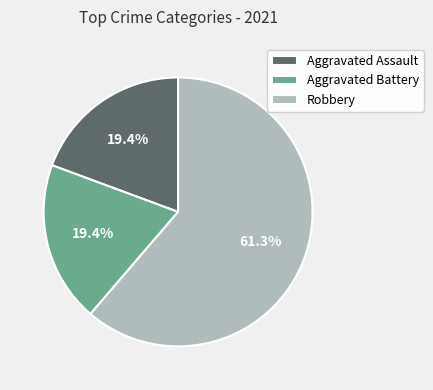

How many segments does this pie chart have?

3